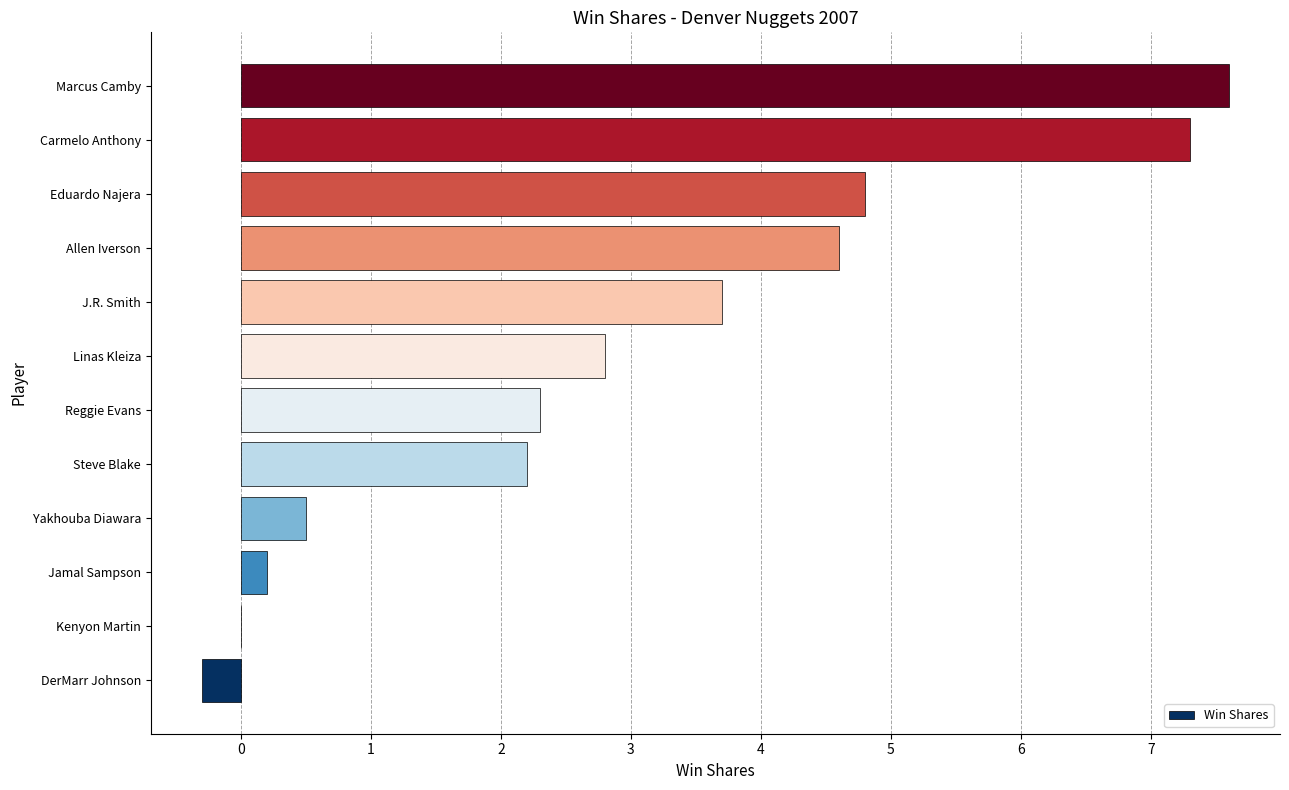

Reading bottom to top, list all the values displayed in this chart.

DerMarr Johnson=-0.3	Kenyon Martin=0.0	Jamal Sampson=0.2	Yakhouba Diawara=0.5	Steve Blake=2.2	Reggie Evans=2.3	Linas Kleiza=2.8	J.R. Smith=3.7	Allen Iverson=4.6	Eduardo Najera=4.8	Carmelo Anthony=7.3	Marcus Camby=7.6